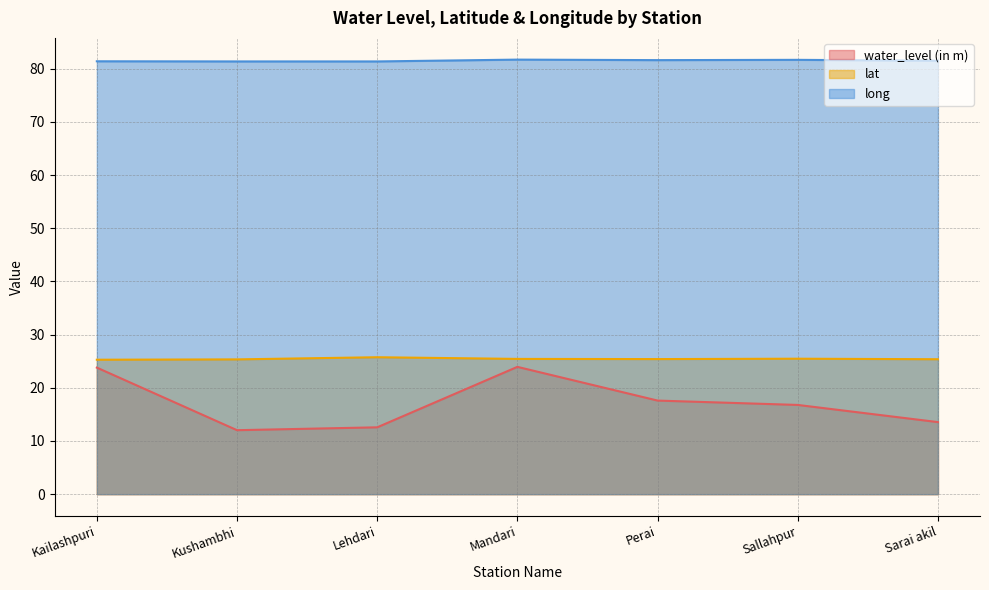

What is the maximum value for water_level (in m)?

23.9